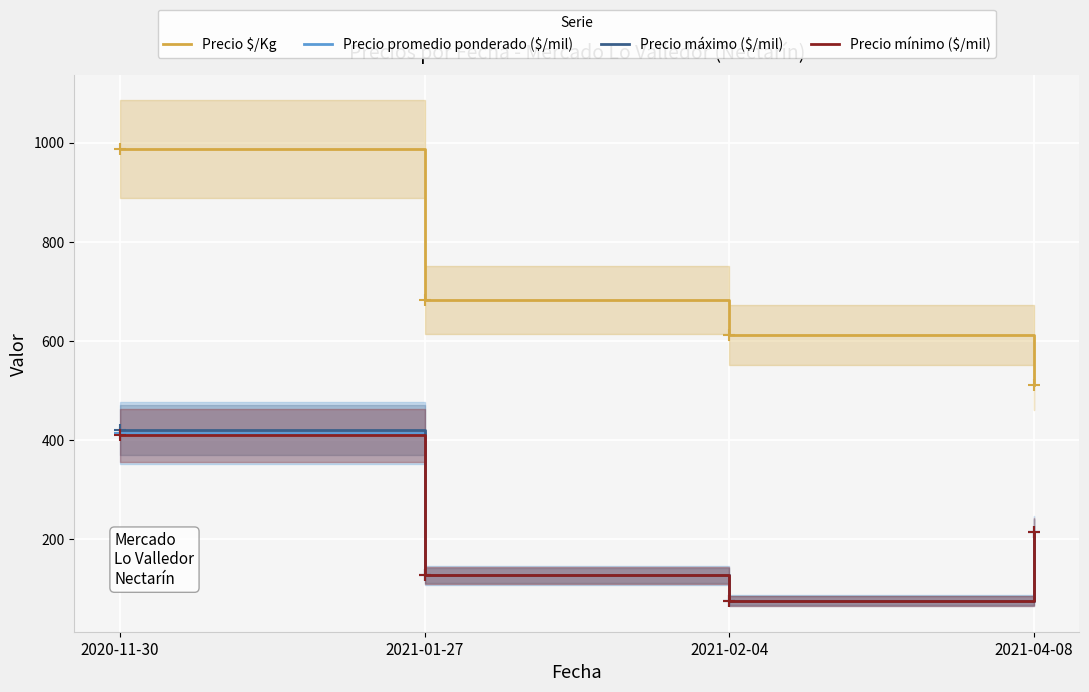

Which series has the widest spread of values?

Precio $/Kg